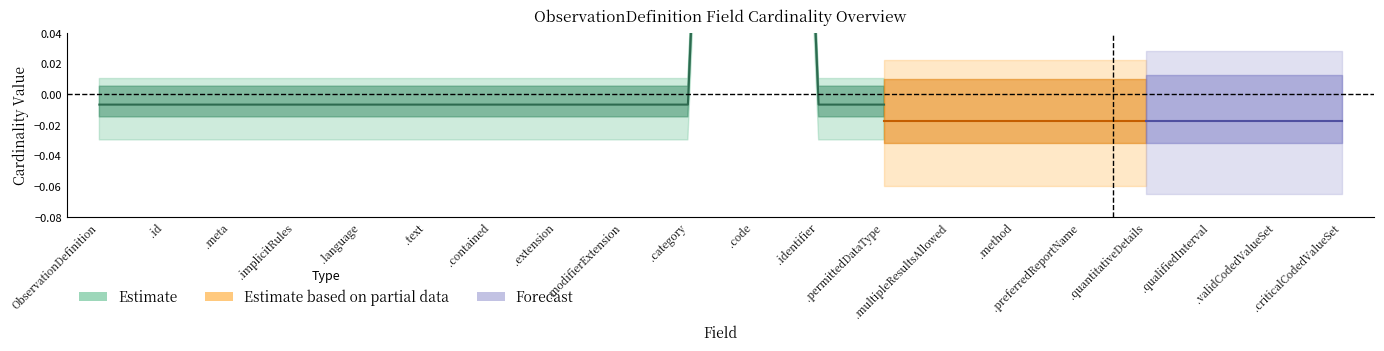

How many lines are shown in the chart?

5